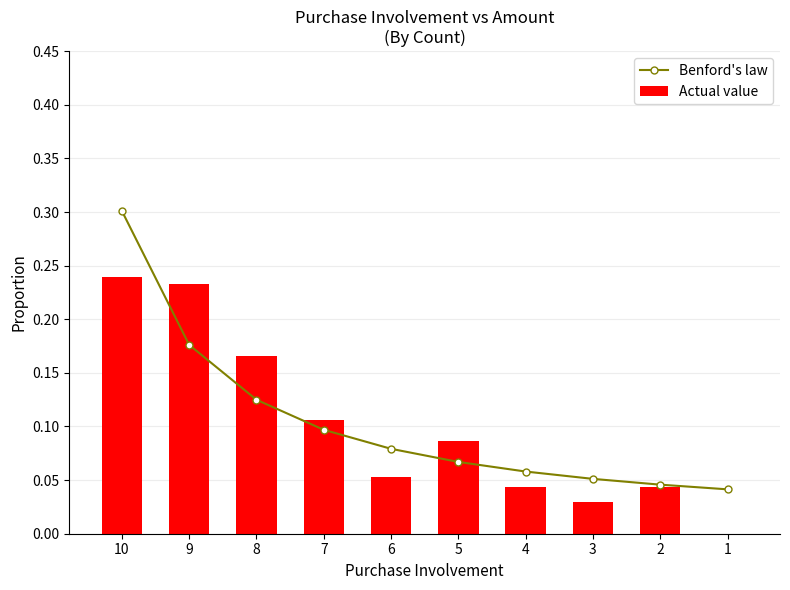

Which has a higher value, 1 or 5?

5